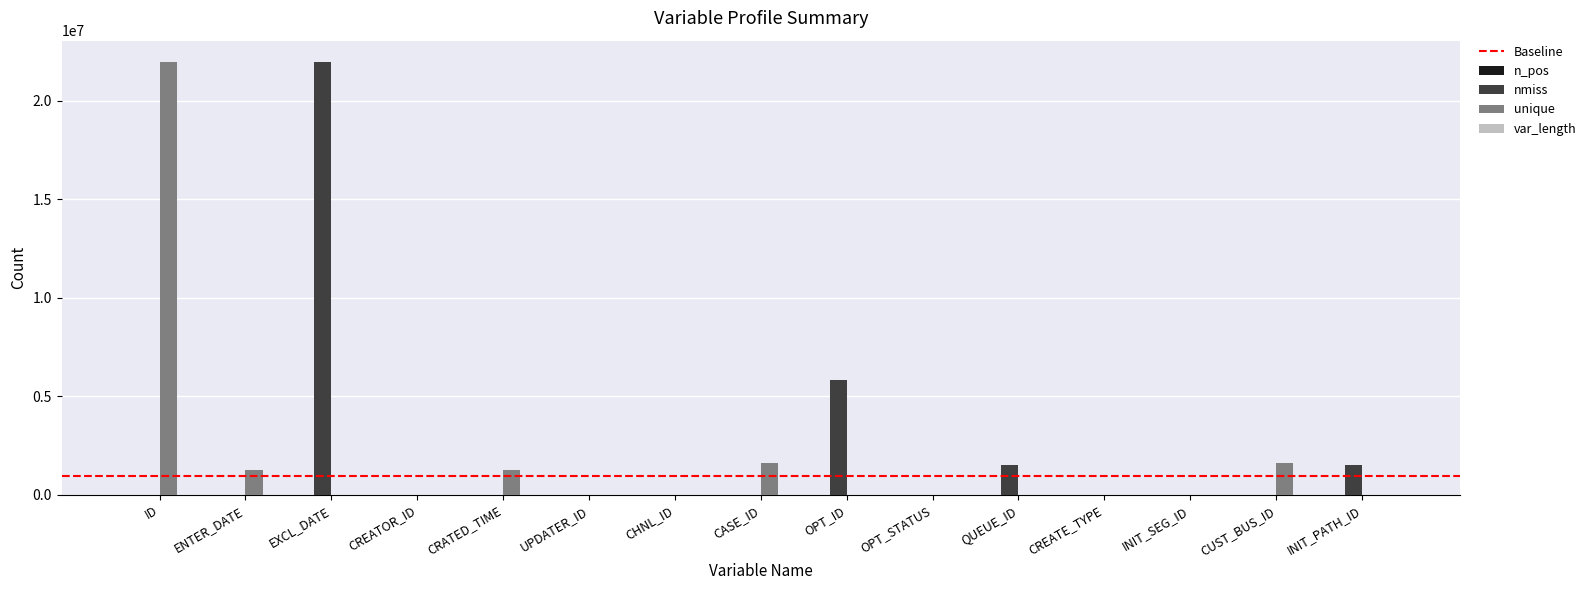

What is the total value across all series at CRATED_TIME?

1271815